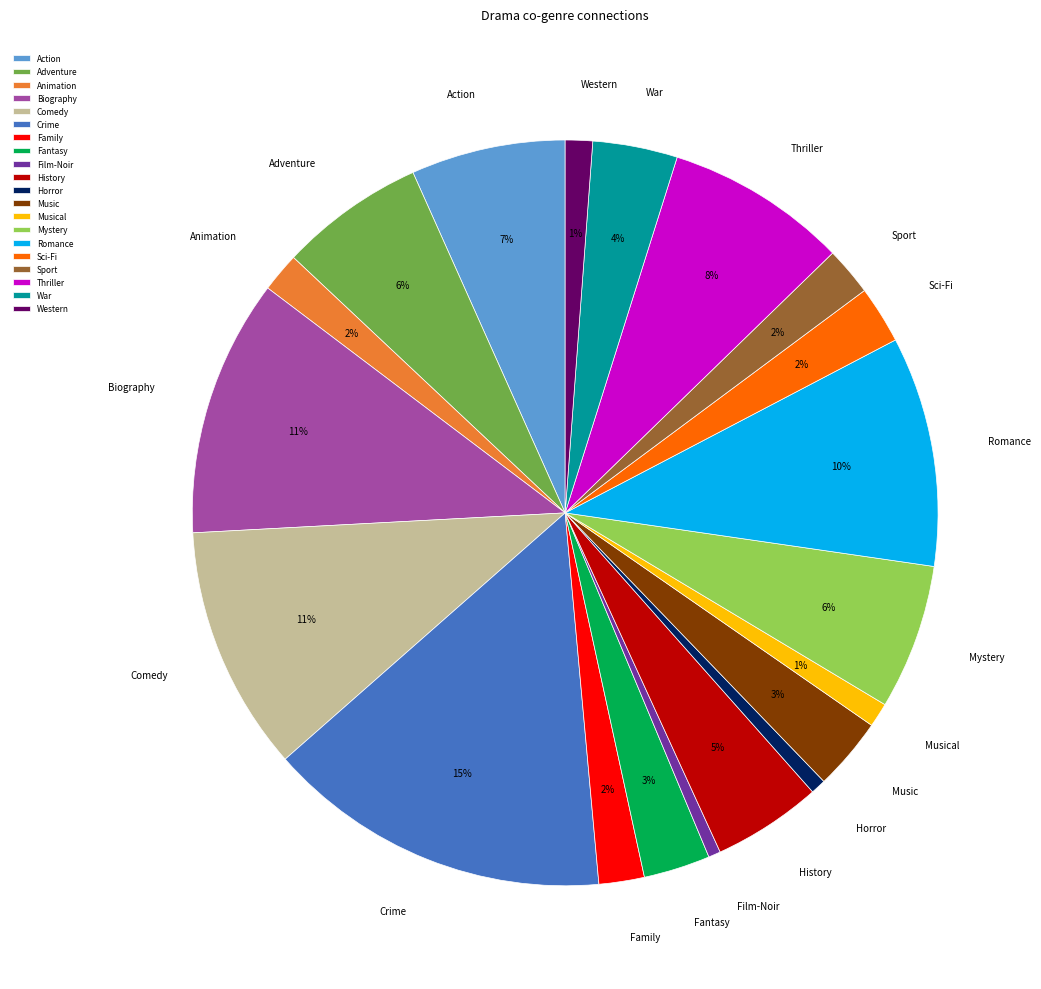

Is it true that Thriller is 8% of the pie?

True